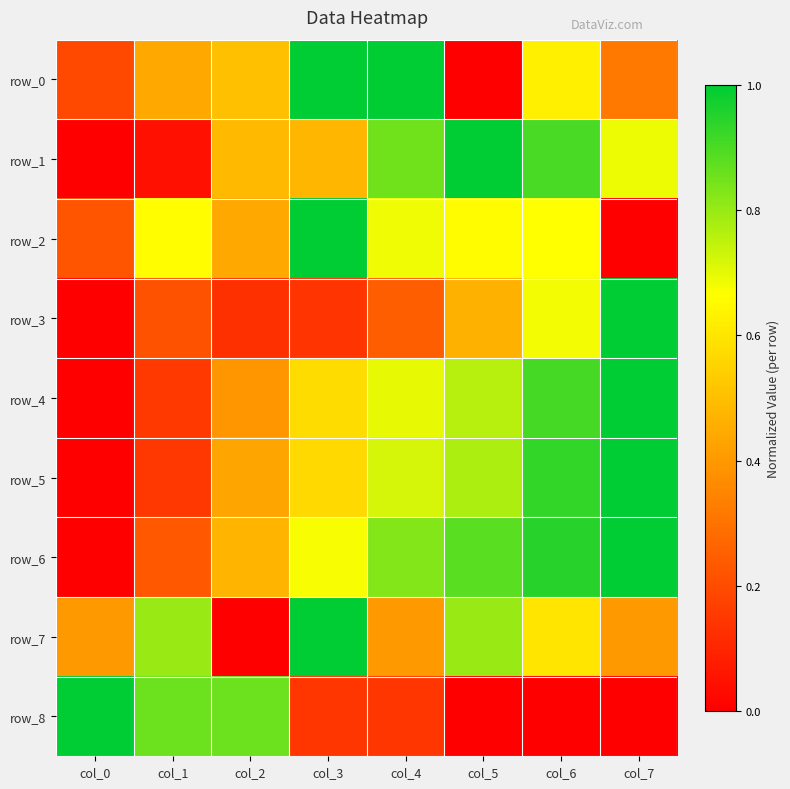

Which label corresponds to the largest value in the chart?

col_3